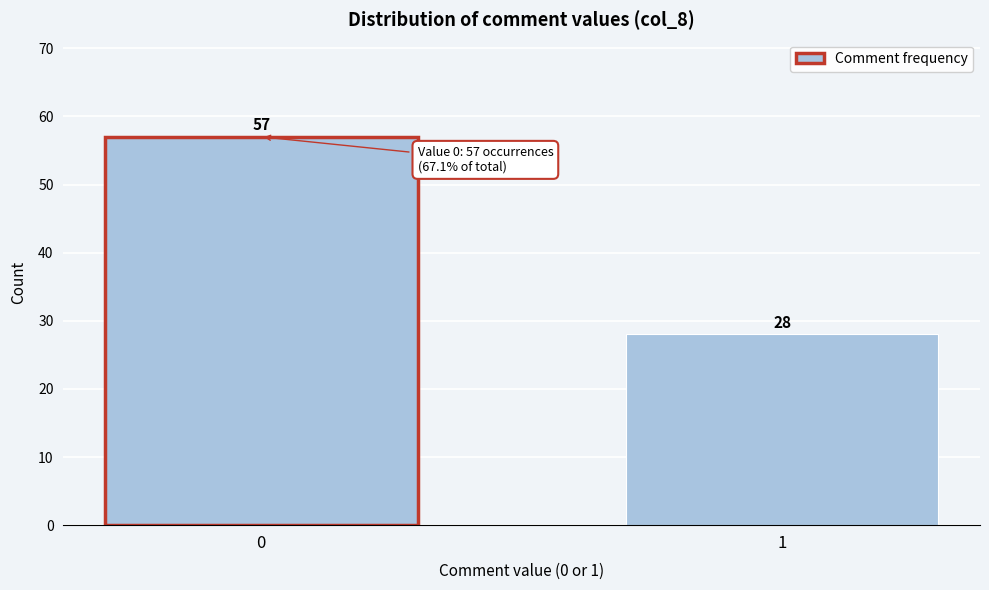

Reading right to left, list all the values displayed in this chart.

28	57